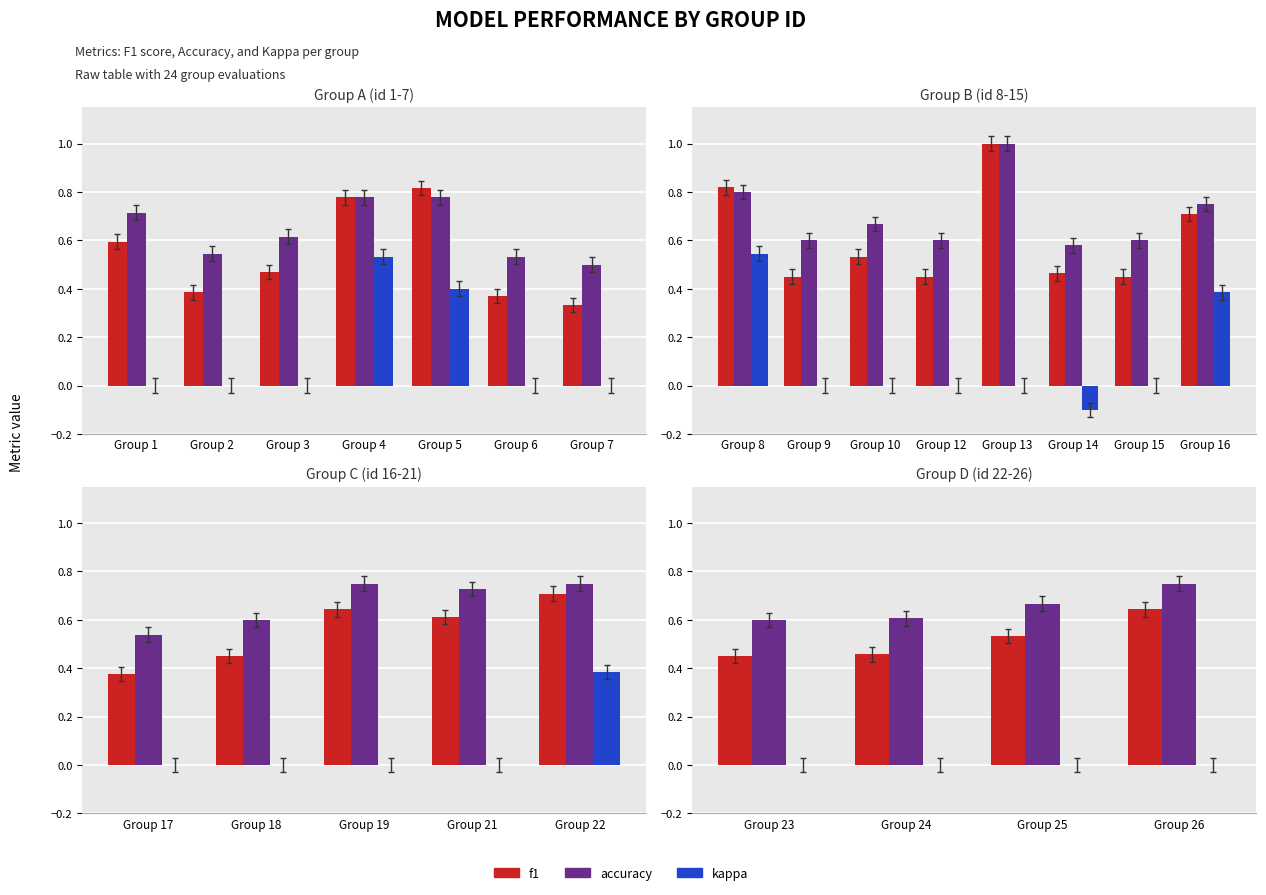

The value of accuracy at Group 23 is 0.2. True or false?

False